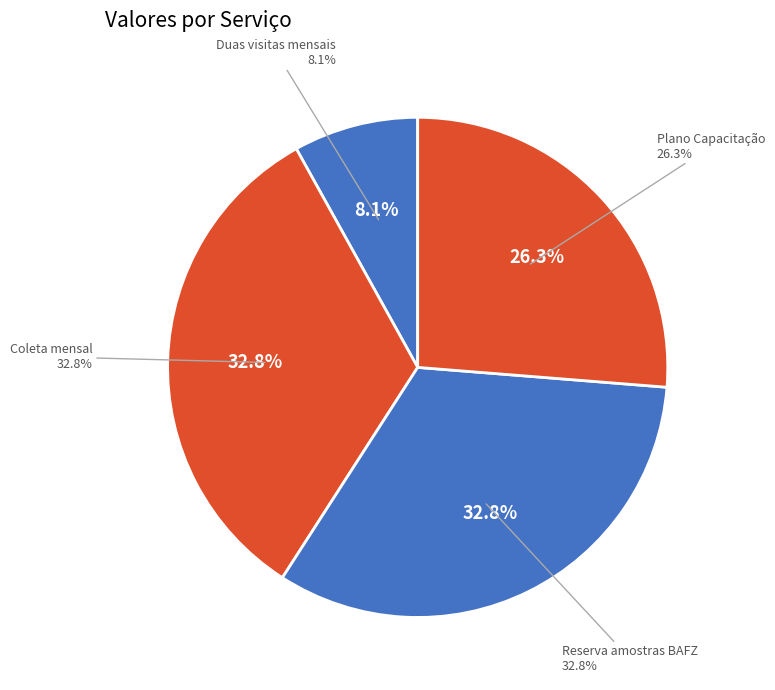

Which slice is the smallest?

Duas visitas mensais